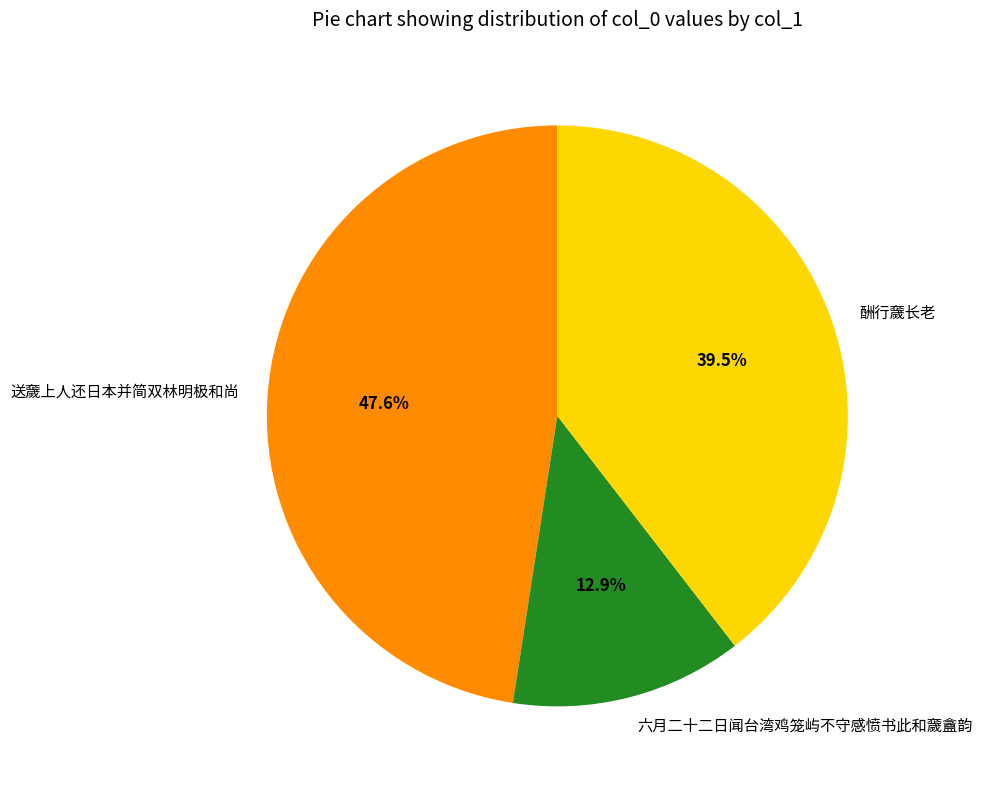

Is 酬行奯长老 the majority of the pie?

No